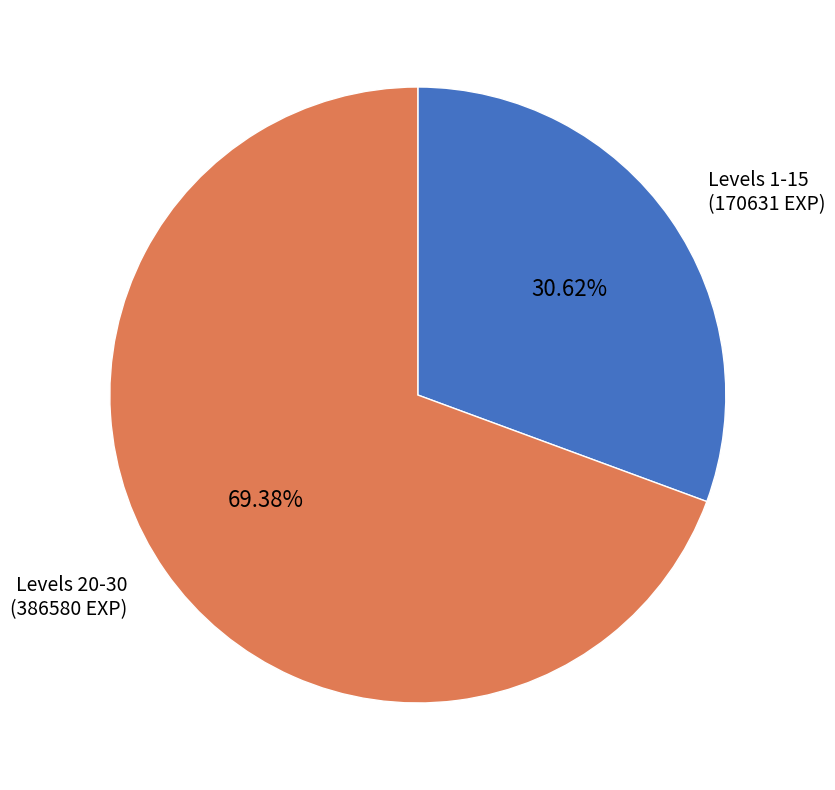

Which has a higher value, Levels 1-15 (170631 EXP) or Levels 20-30 (386580 EXP)?

Levels 20-30 (386580 EXP)